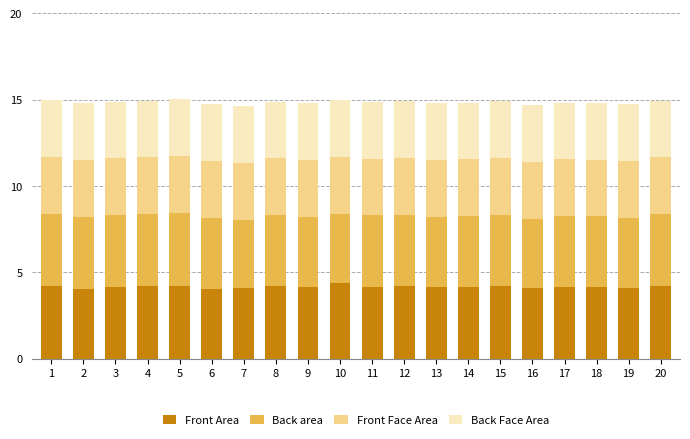

The value of Front Area at 20 is 1.5. True or false?

False